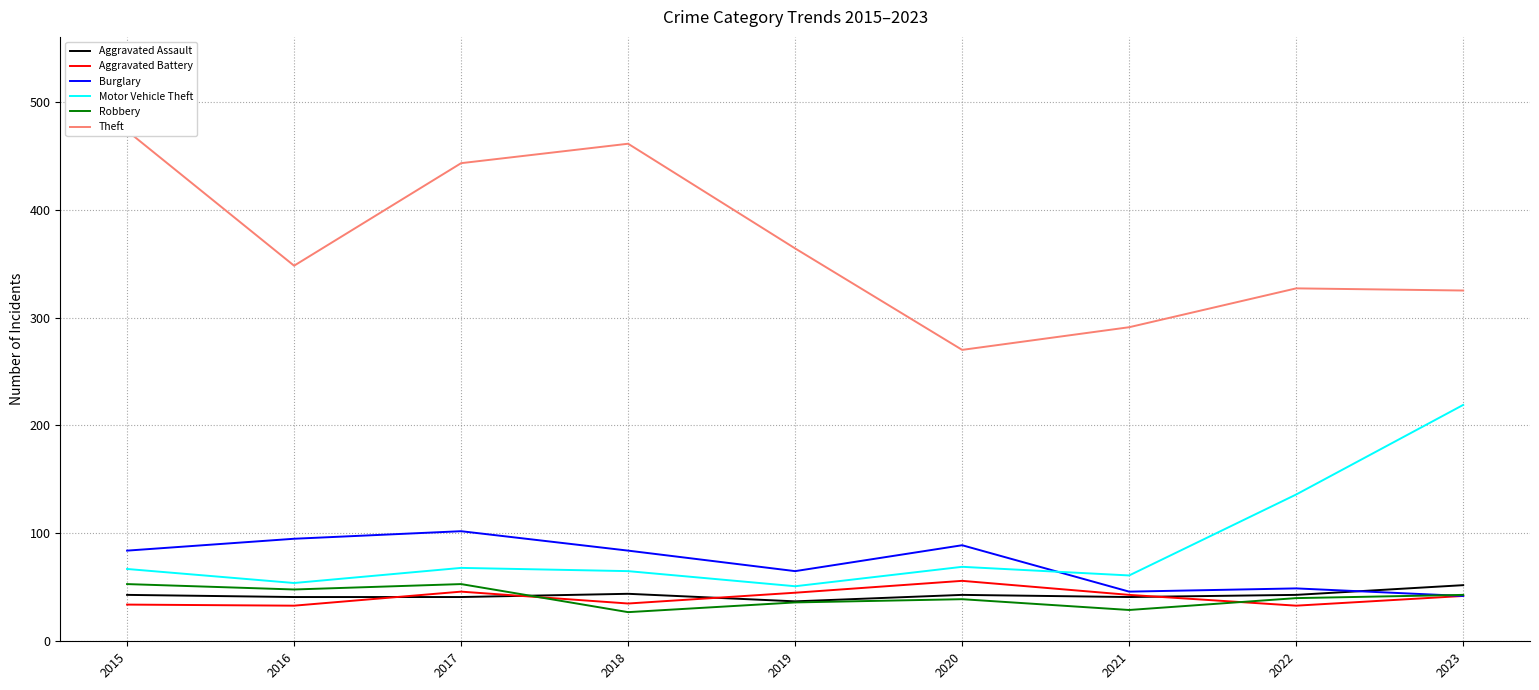

True or false: Burglary has a value of 102 at 2017.

True